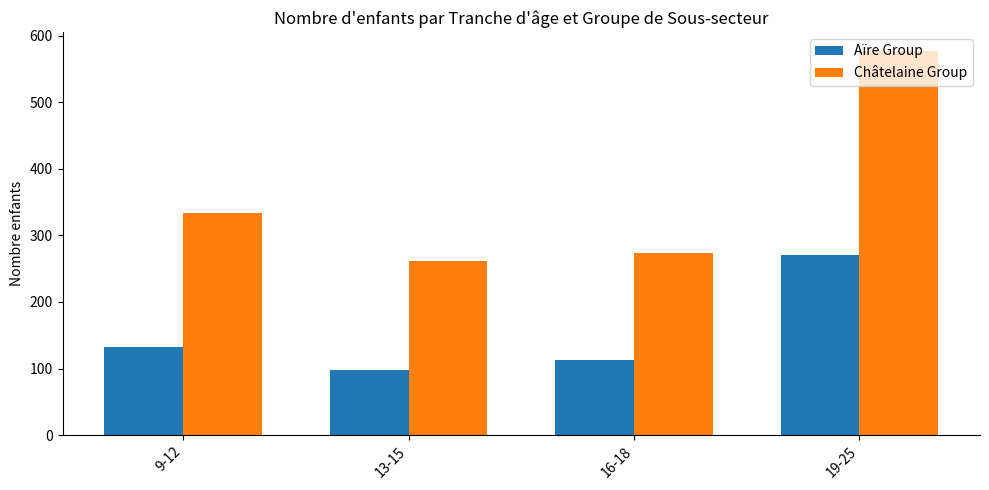

What is the spread (max minus min) of values at 19-25?

306